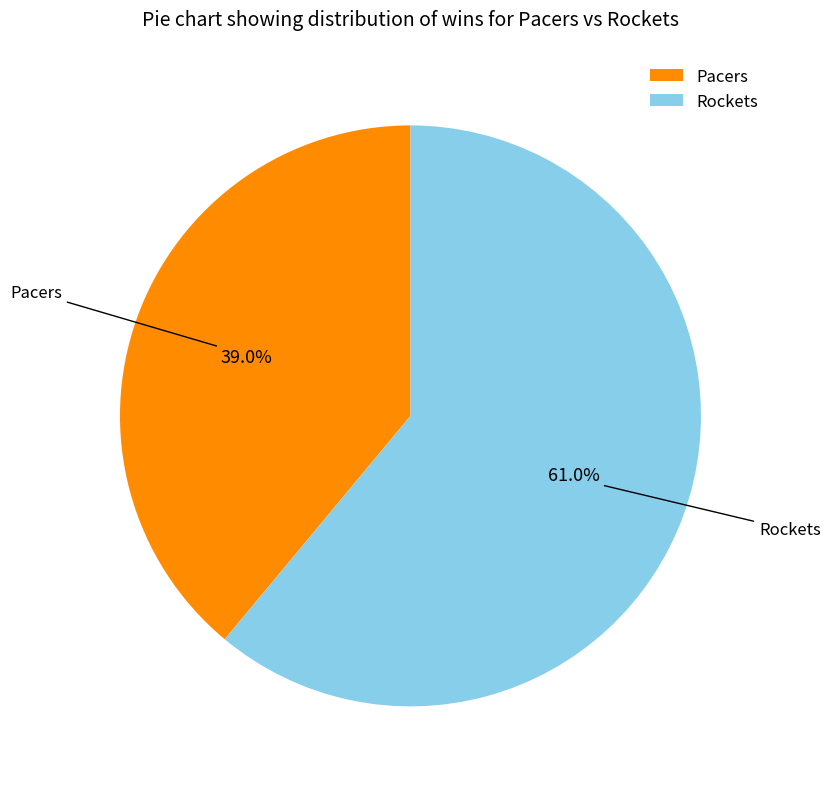

Which has a higher value, Pacers or Rockets?

Rockets